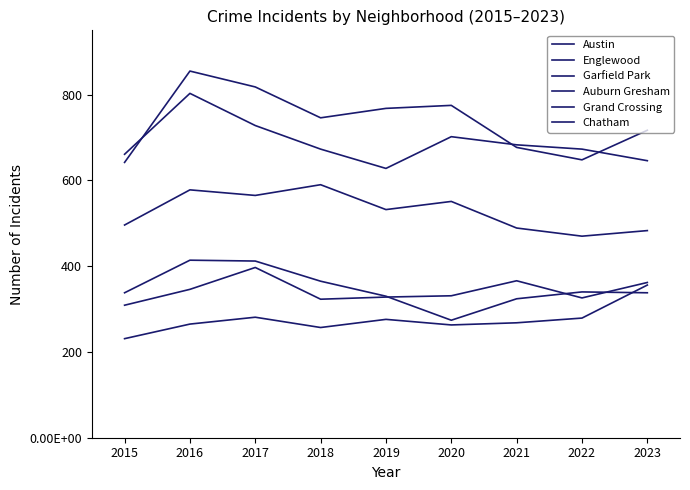

Between 2021 and 2020, which is larger?

2020